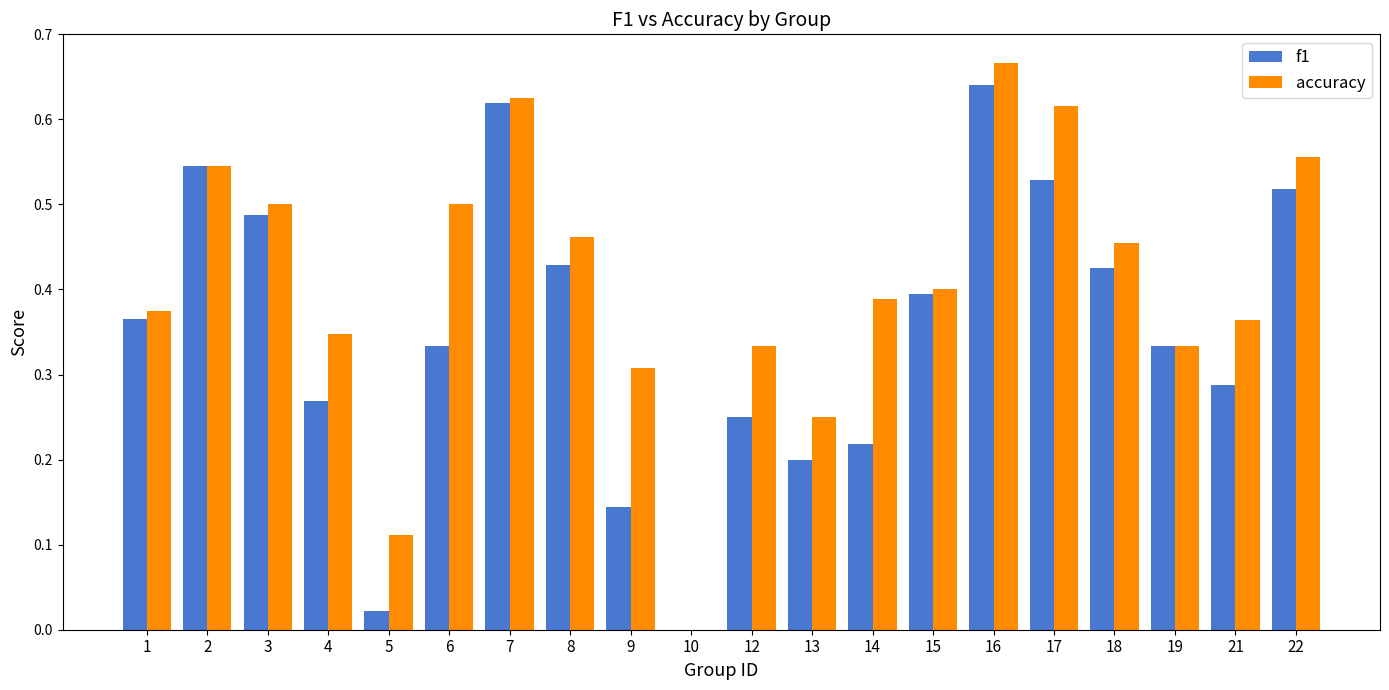

Which category has the highest value across all series?

16